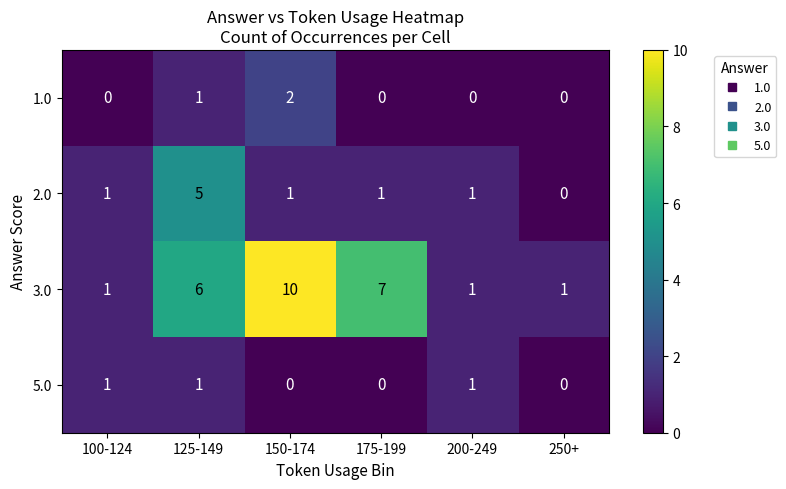

Reading right to left, list all the values displayed in this chart.

1.0: 250+=0	200-249=0	175-199=0	150-174=2	125-149=1	100-124=0
2.0: 250+=0	200-249=1	175-199=1	150-174=1	125-149=5	100-124=1
3.0: 250+=1	200-249=1	175-199=7	150-174=10	125-149=6	100-124=1
5.0: 250+=0	200-249=1	175-199=0	150-174=0	125-149=1	100-124=1